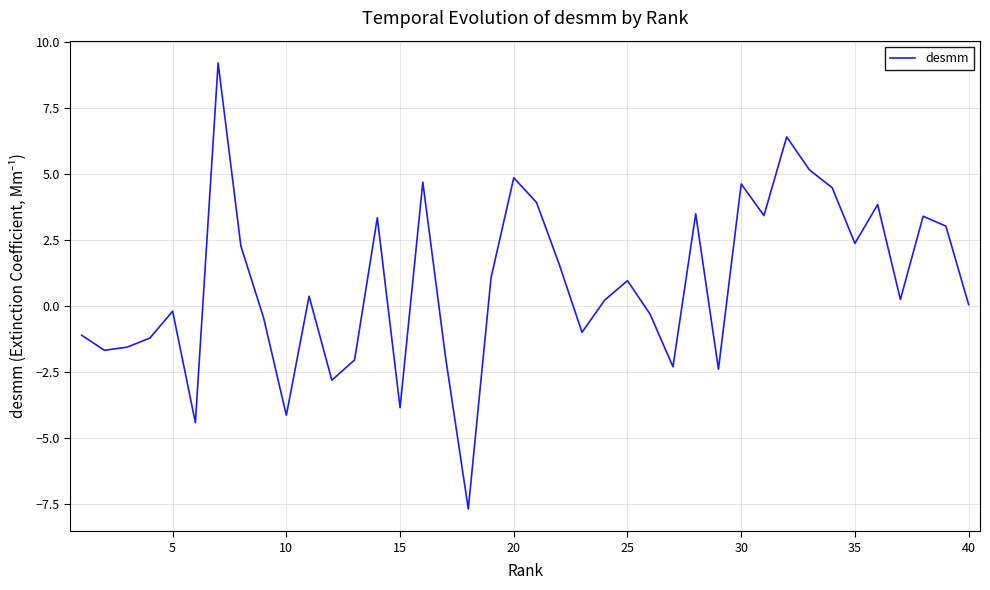

What is the difference between the maximum and minimum values?

16.9